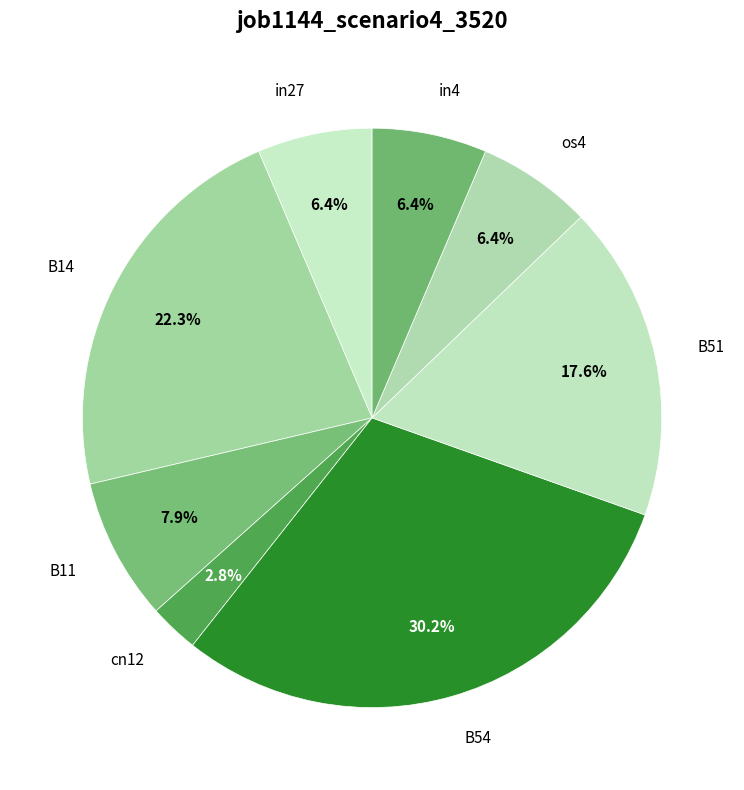

What portion of the pie excludes cn12?

97.2%